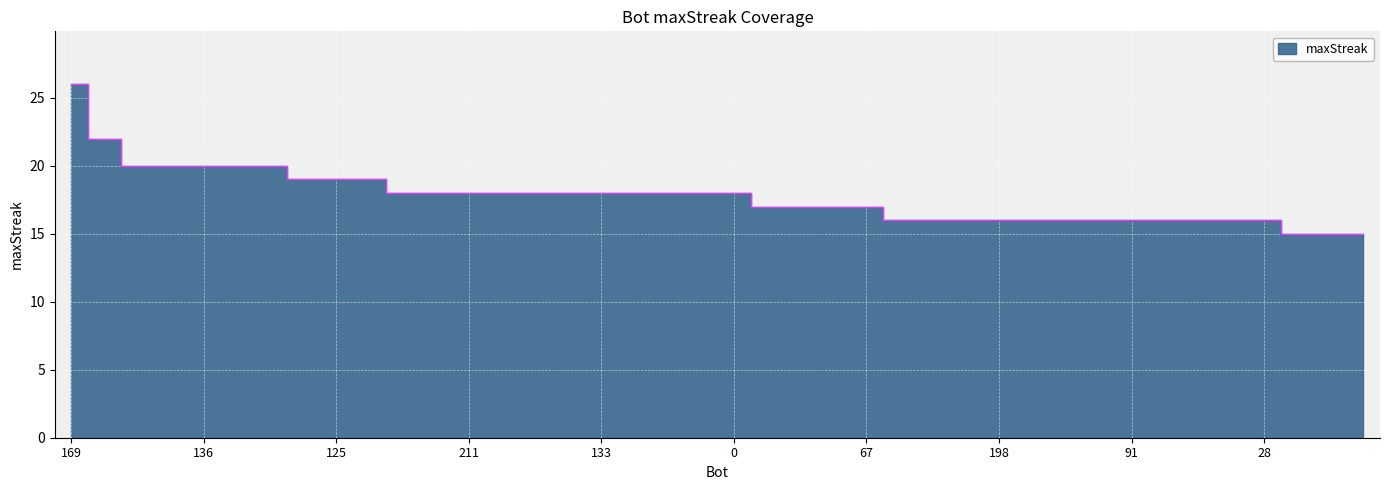

Reading right to left, transcribe all the data shown in this chart.

15	15	15	16	16	16	16	16	16	16	16	16	16	16	16	17	17	17	17	18	18	18	18	18	18	18	18	18	18	18	19	19	19	20	20	20	20	20	22	26